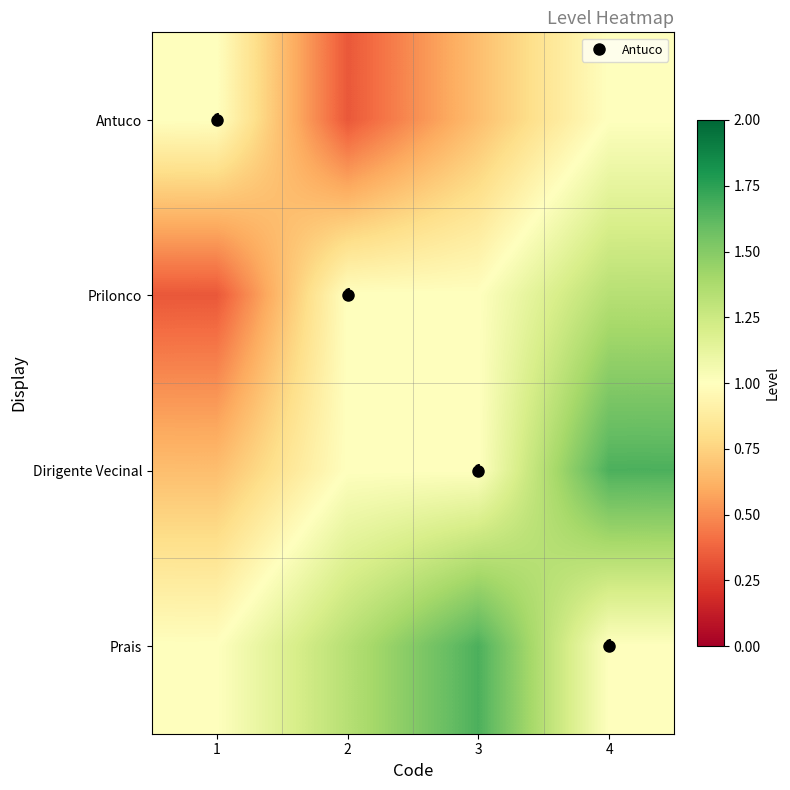

At which category is the sum across all series the highest?

4